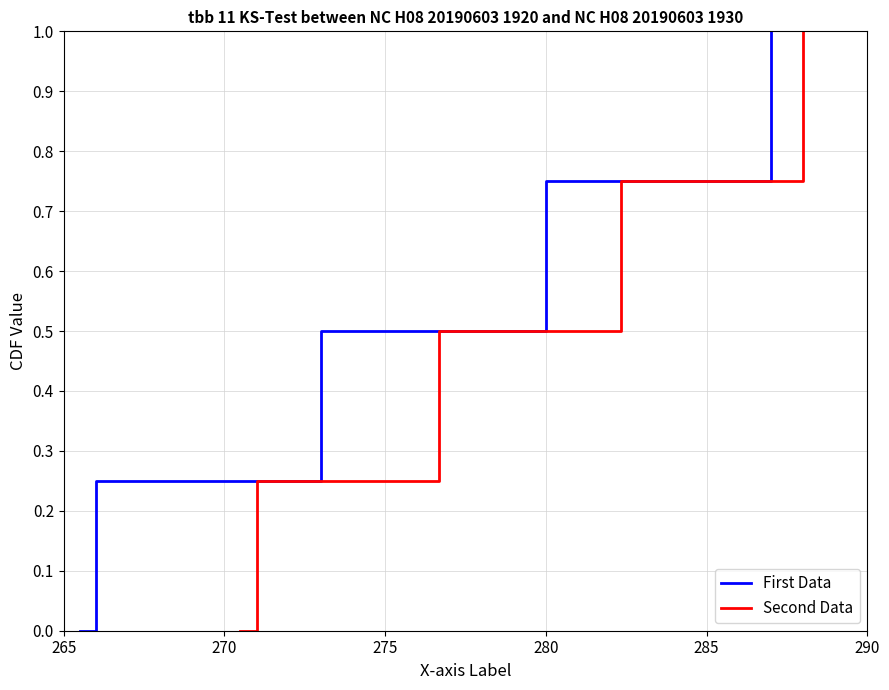

What is the highest value of the First Data series?

1.0